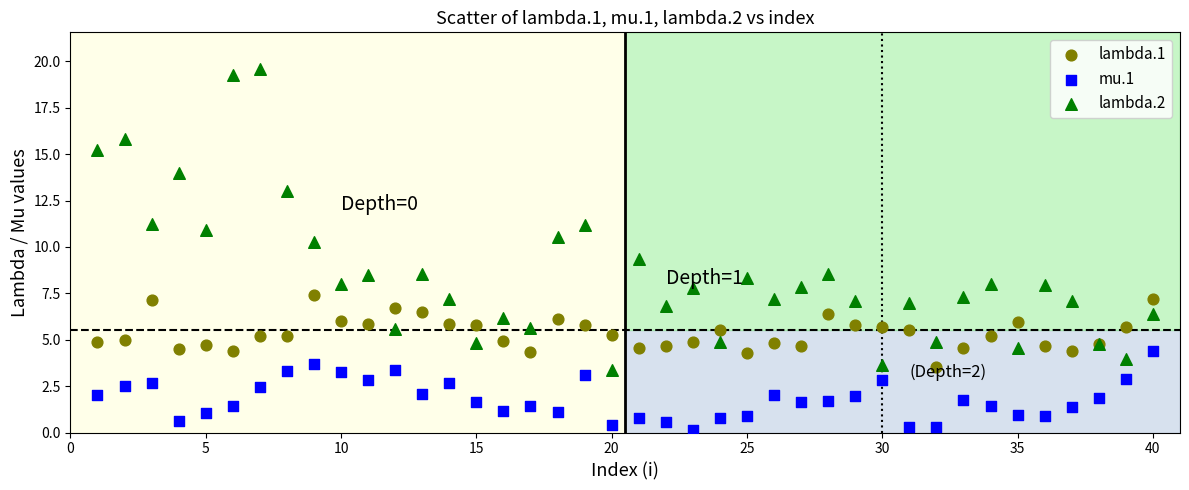

Which series reaches the maximum Y coordinate?

lambda.2